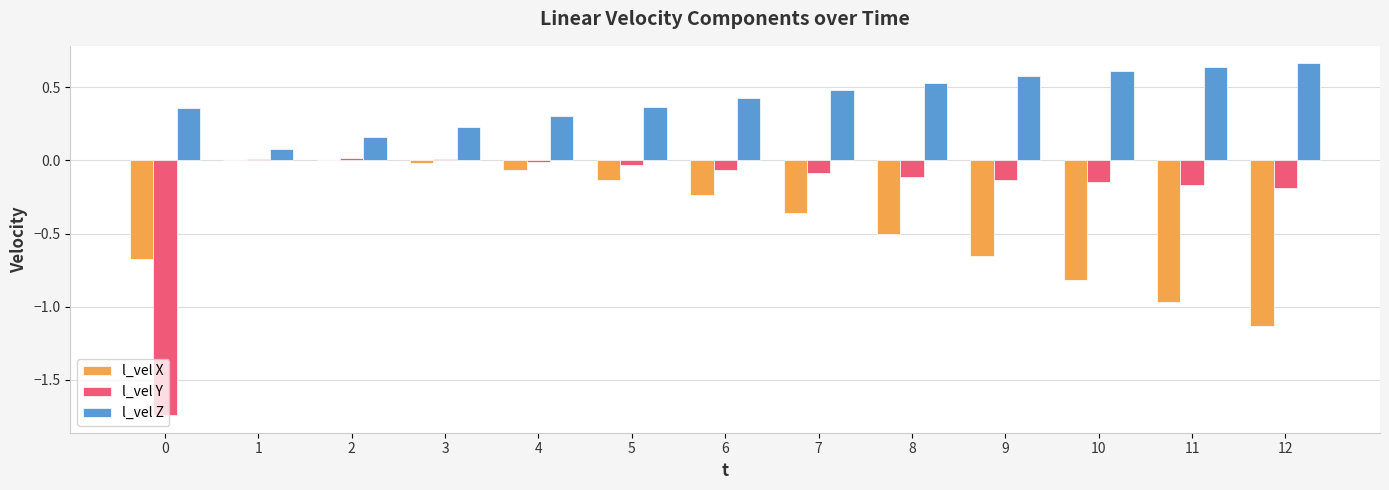

Is it true that l_vel Y equals -0.3 at 10?

False